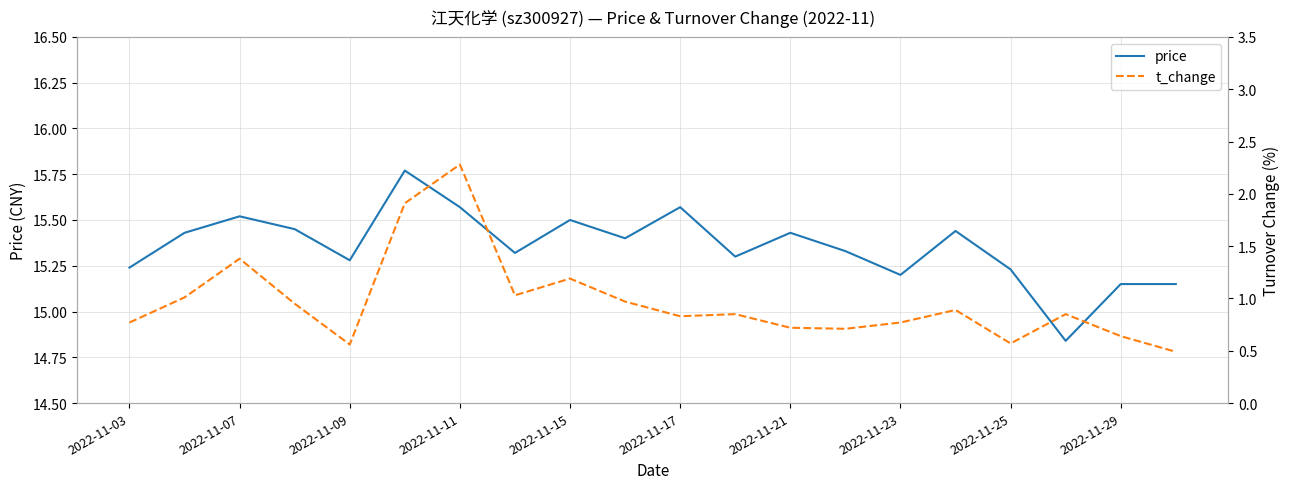

True or false: t_change and price cross at least once.

False